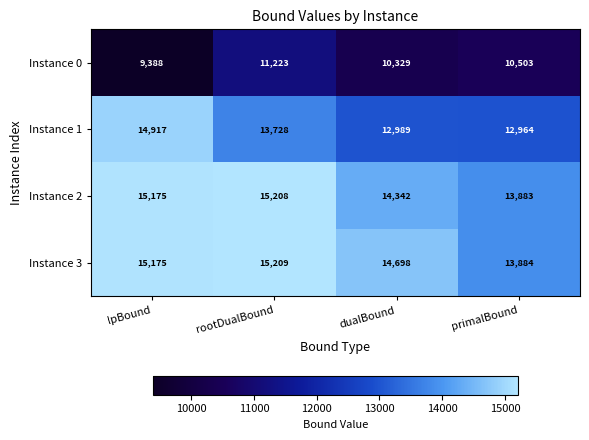

At which category does the chart reach its peak across all series?

rootDualBound